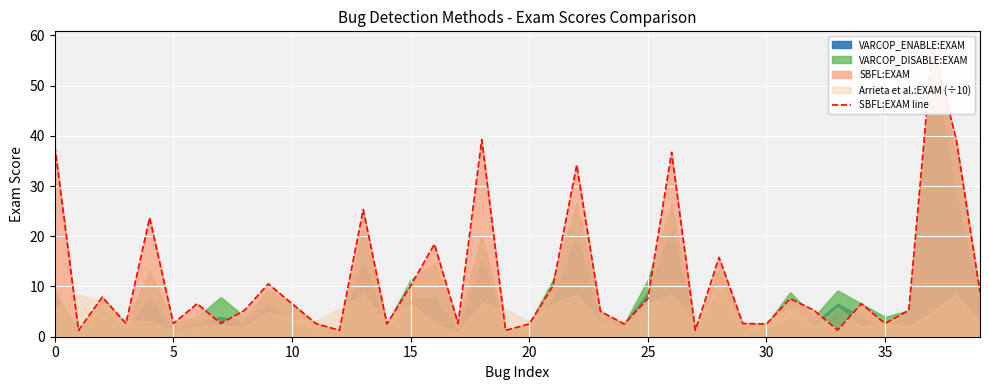

What is the sum of all values?

466.7